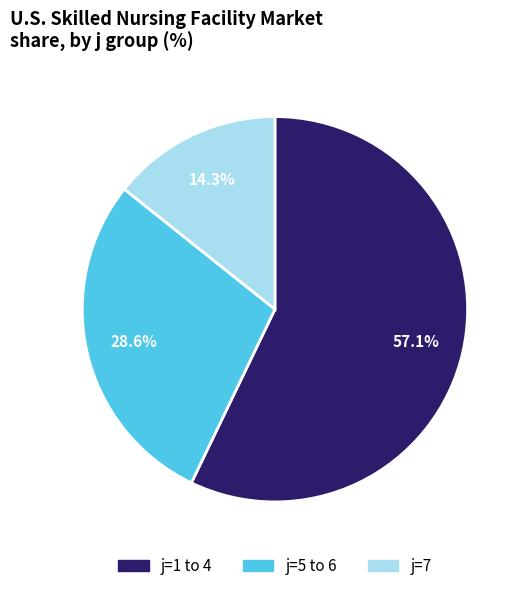

Is there any slice that represents more than half of the pie?

Yes